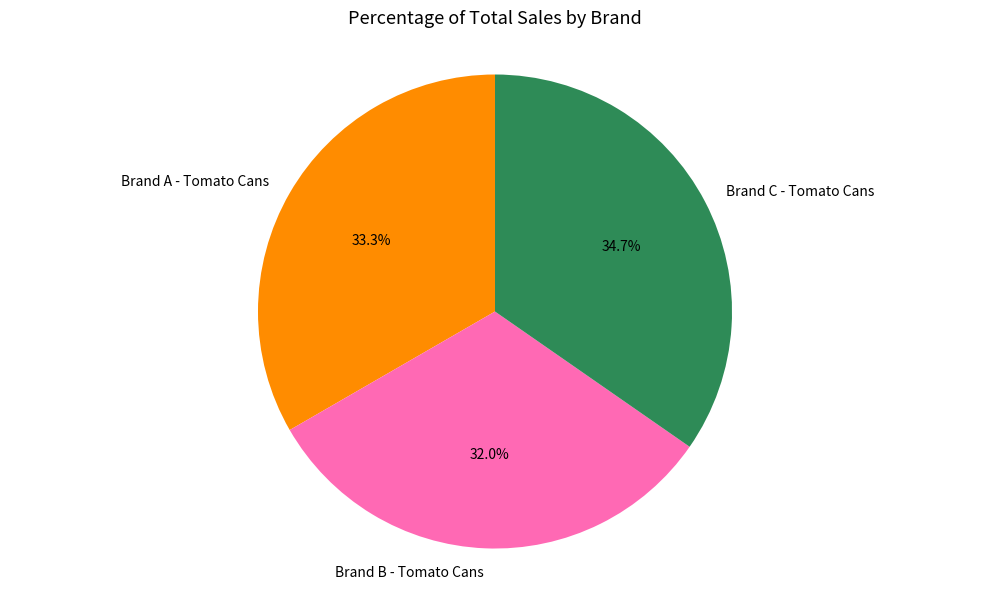

Is there any slice that represents more than half of the pie?

No